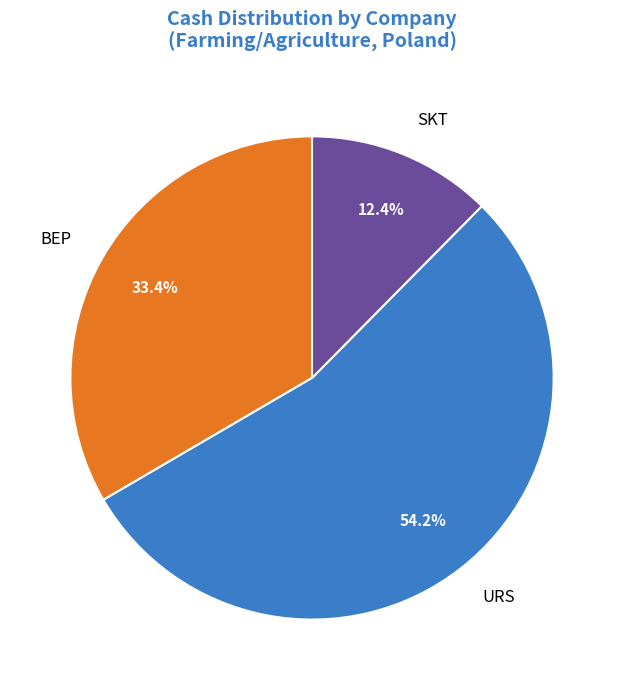

To the nearest percent, what is the average slice percentage?

33%